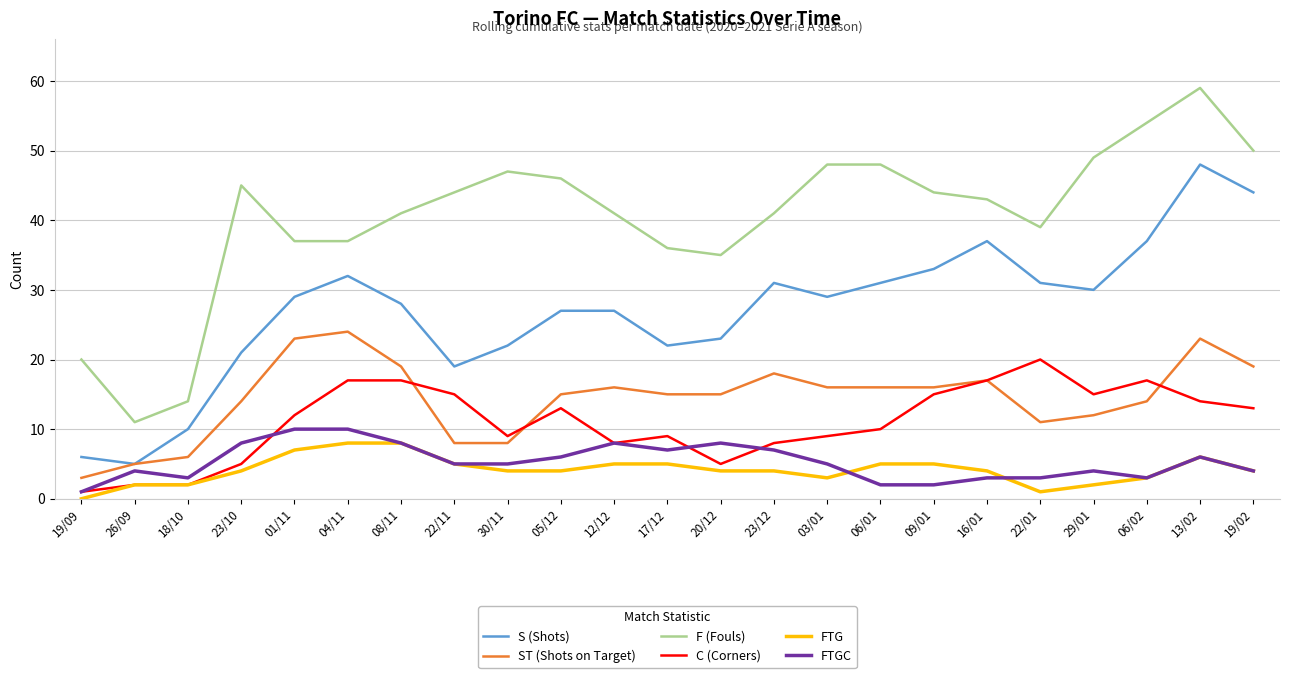

Which label corresponds to the largest value in the chart?

13/02